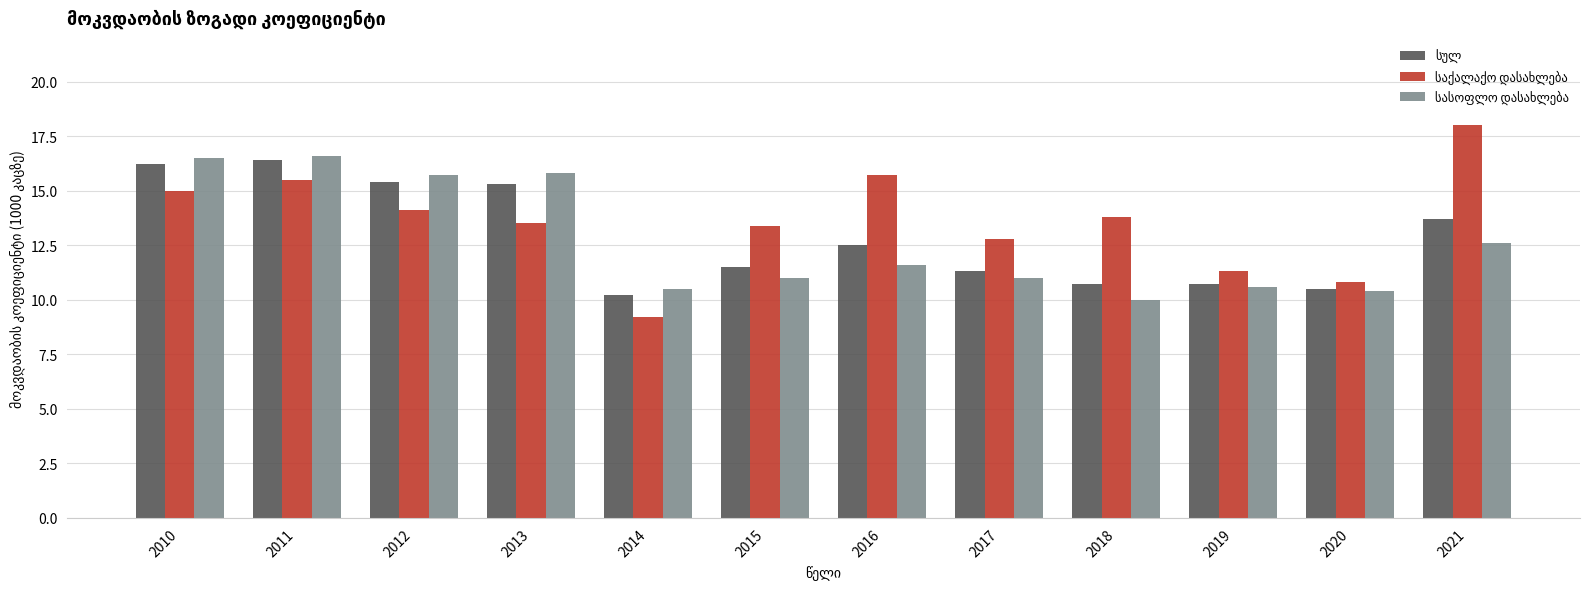

What is the total value across all series at 2014?

29.9